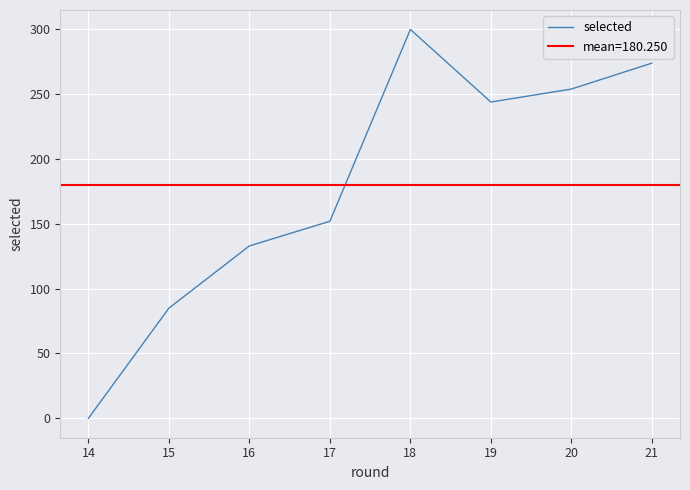

At which label does selected reach its minimum?

14